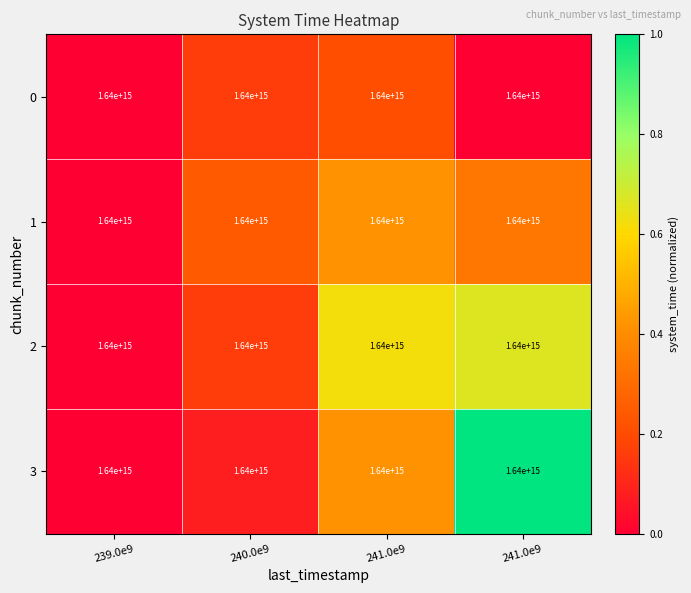

What is the spread (max minus min) of values at 241.0e9?

0.4